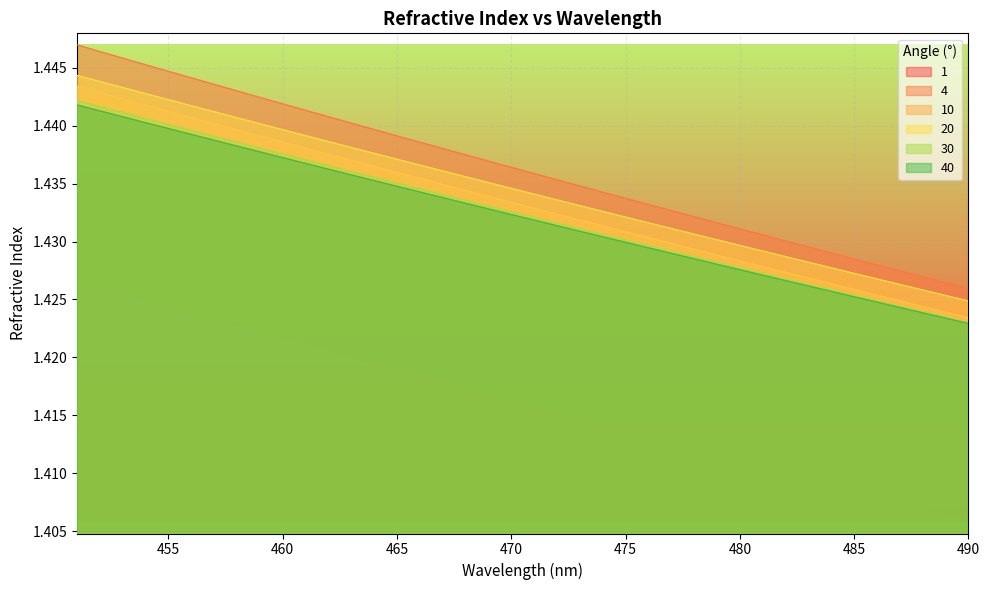

Which series has the largest total across all categories?

4